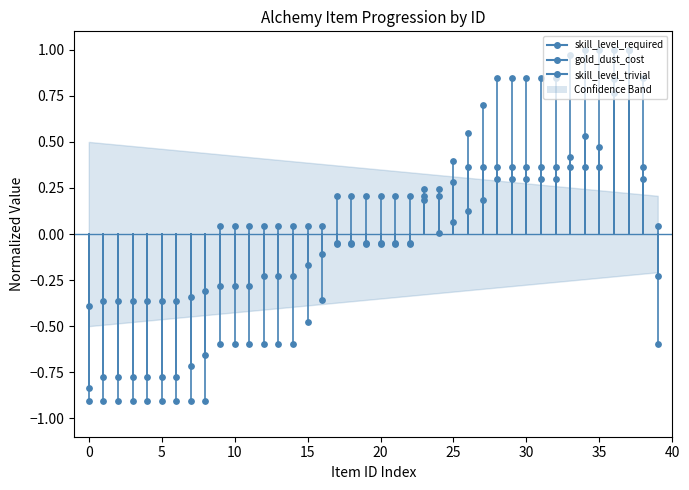

Which series reaches the minimum Y coordinate?

skill_level_trivial